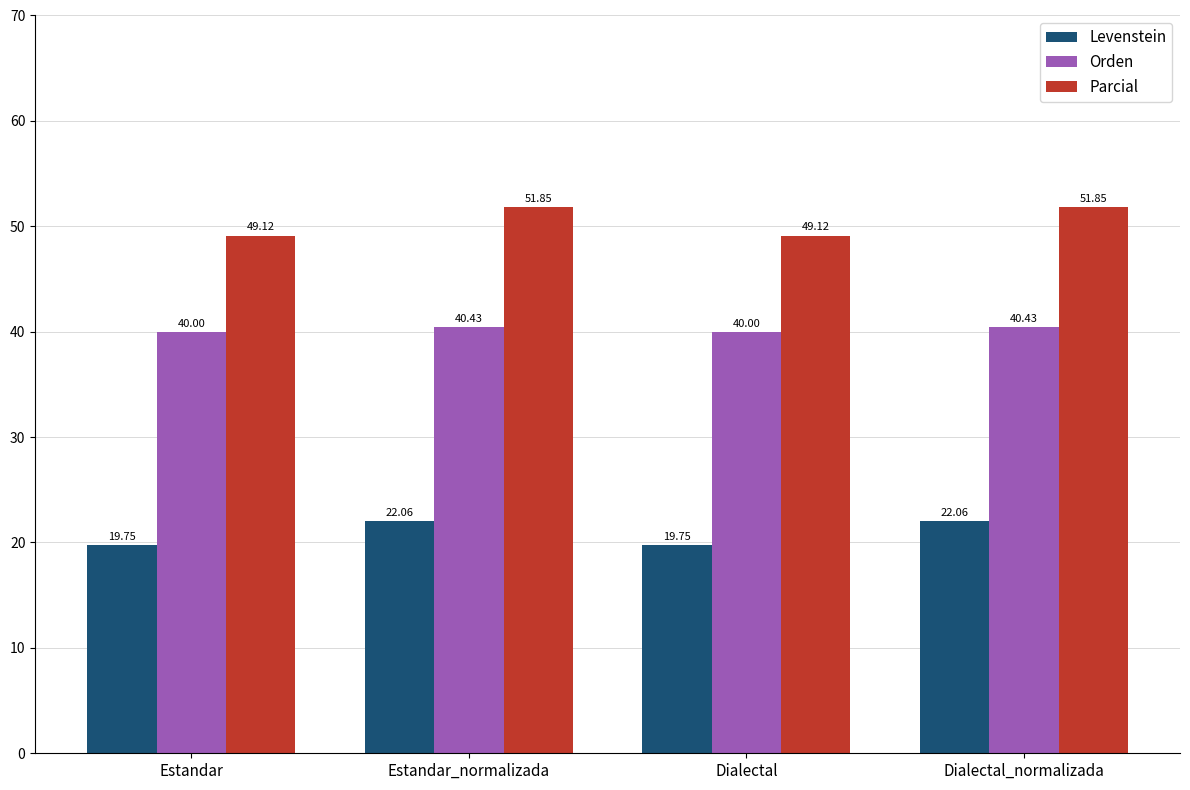

What is the label of the 4th bar from the left?

Dialectal_normalizada